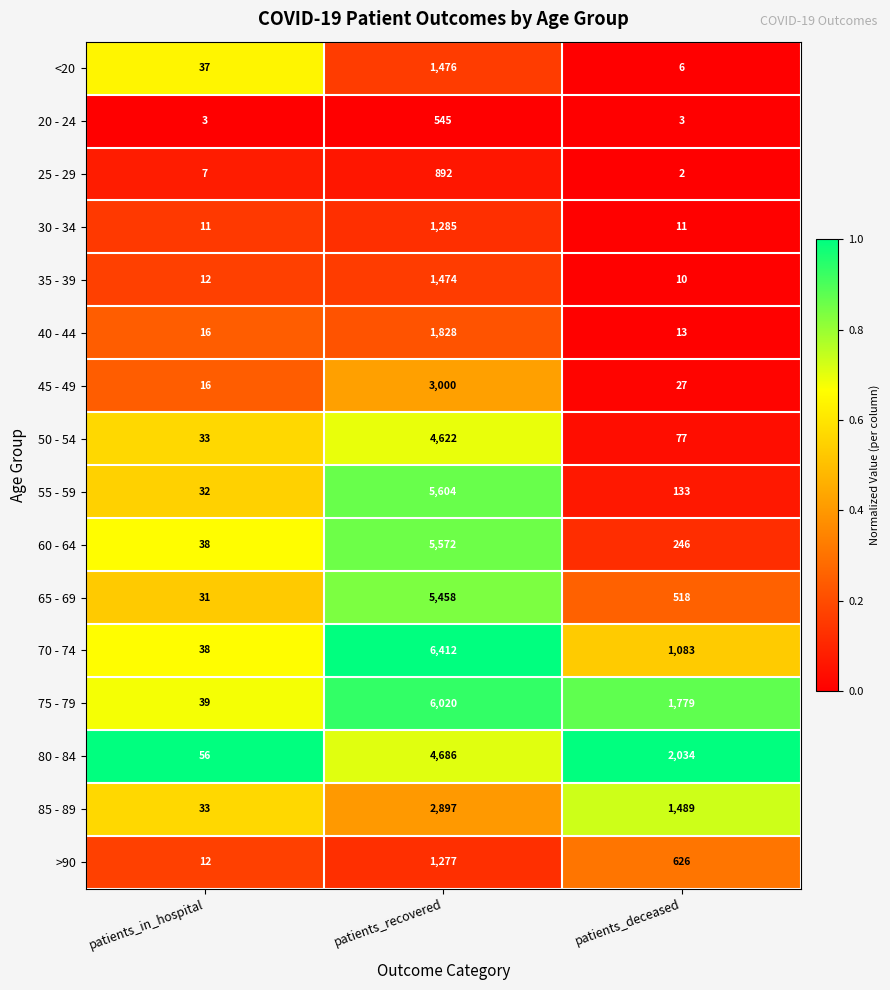

Rank the series at patients_deceased from highest to lowest value.

80 - 84, 75 - 79, 85 - 89, 70 - 74, >90, 65 - 69, 60 - 64, 55 - 59, 50 - 54, 45 - 49, 40 - 44, 30 - 34, 35 - 39, <20, 20 - 24, 25 - 29